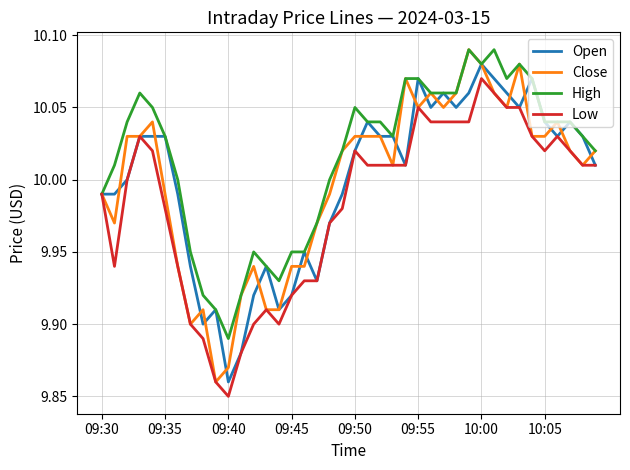

Which series has the widest spread of values?

Close